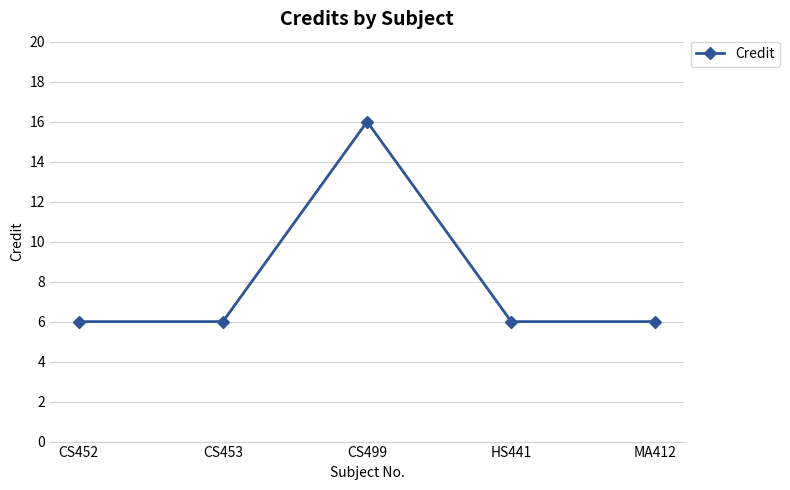

How many lines are shown in the chart?

1